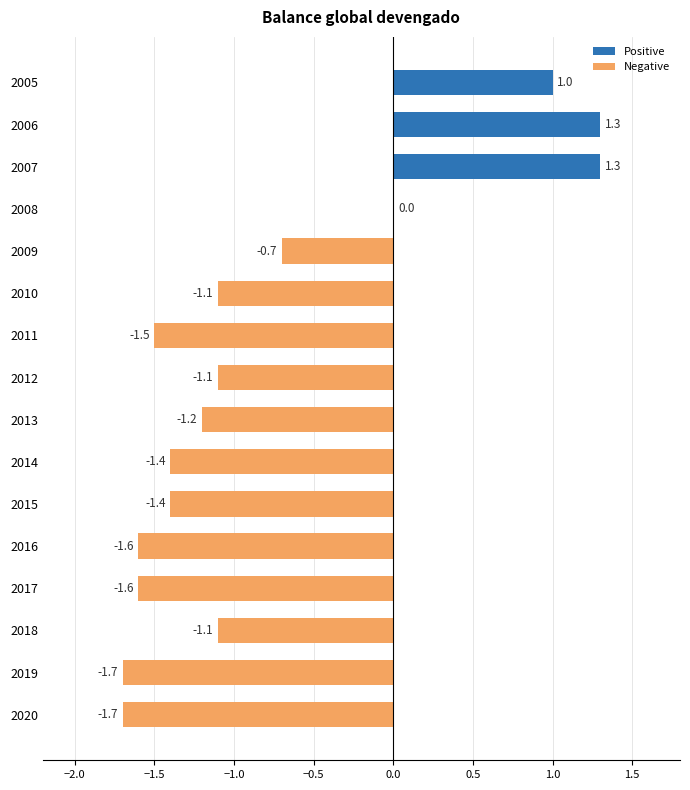

Is it true that the value at 2008 is -1.4?

False